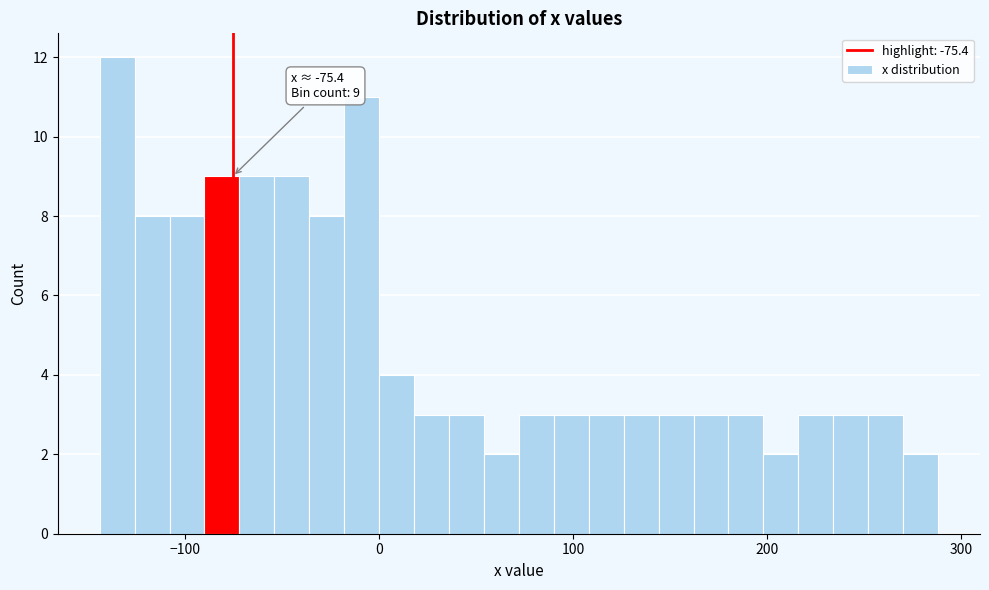

Read against the x-axis, roughly where is the centre of the tallest bar?

-130